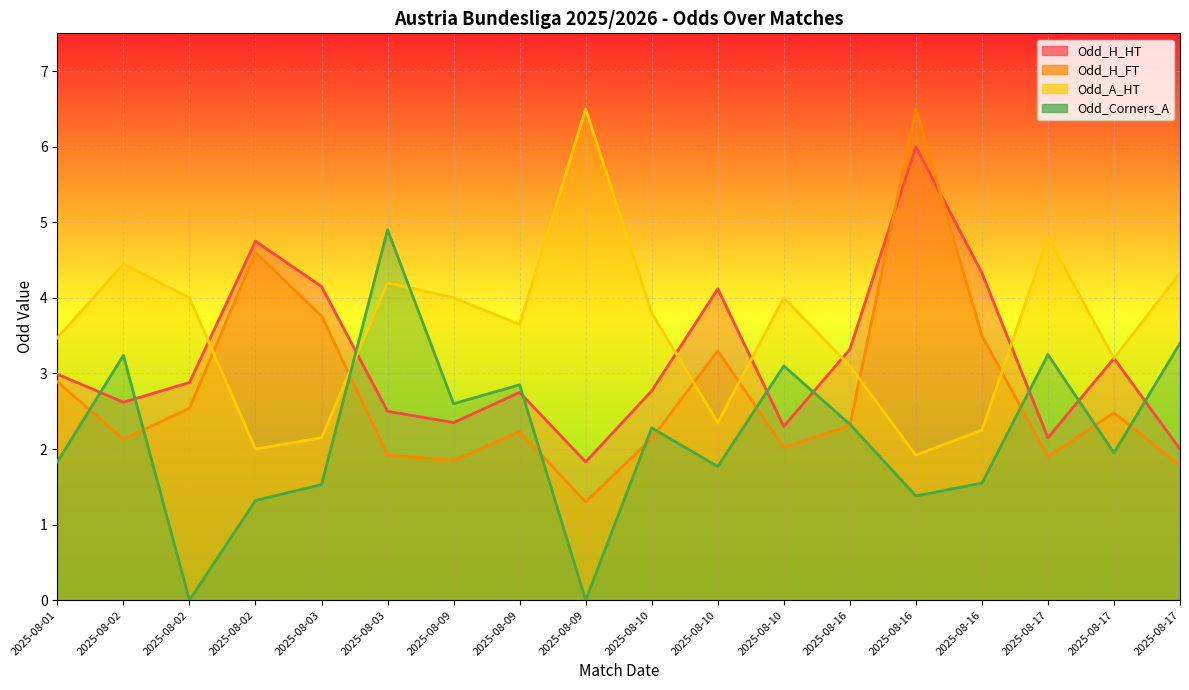

How many values in the Odd_H_FT series exceed 2?

13